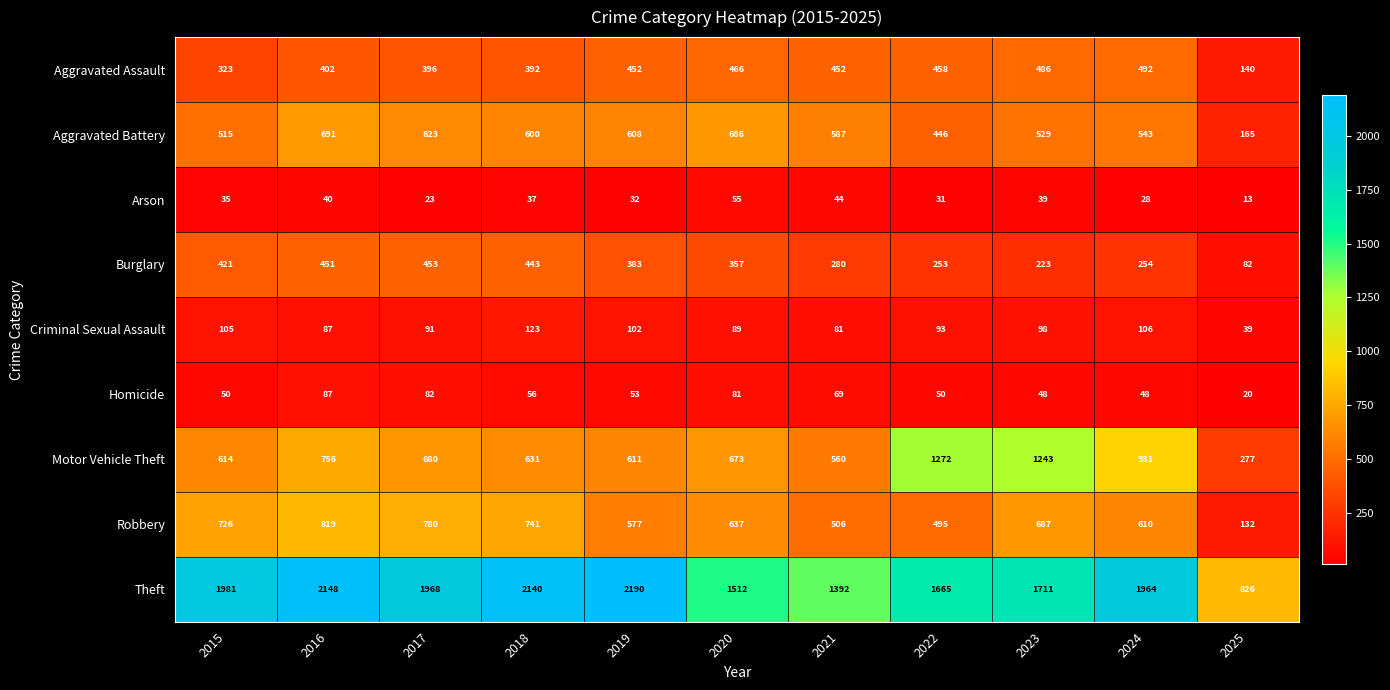

The value of Theft at 2021 is 628. True or false?

False